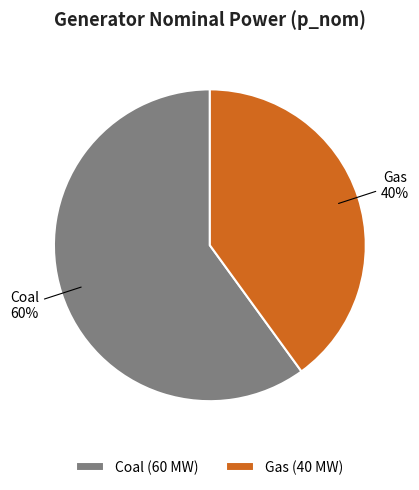

To the nearest percent, what is the combined percentage of Gas and Coal?

100%